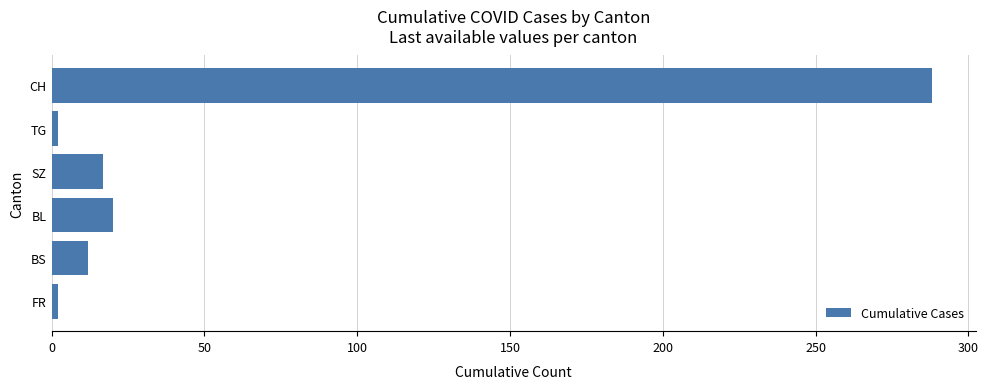

Is it true that the value at SZ is 17?

True